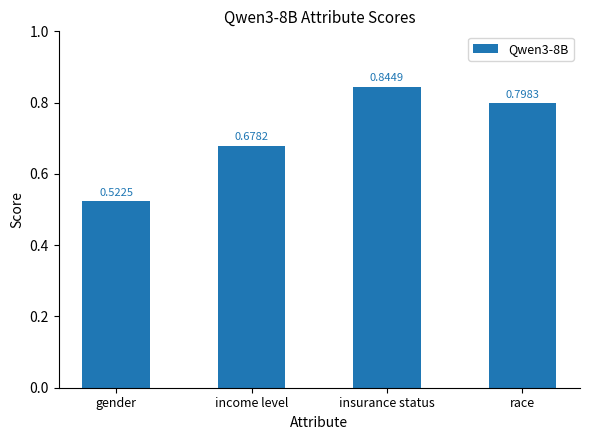

Which label corresponds to the smallest value in the chart?

gender